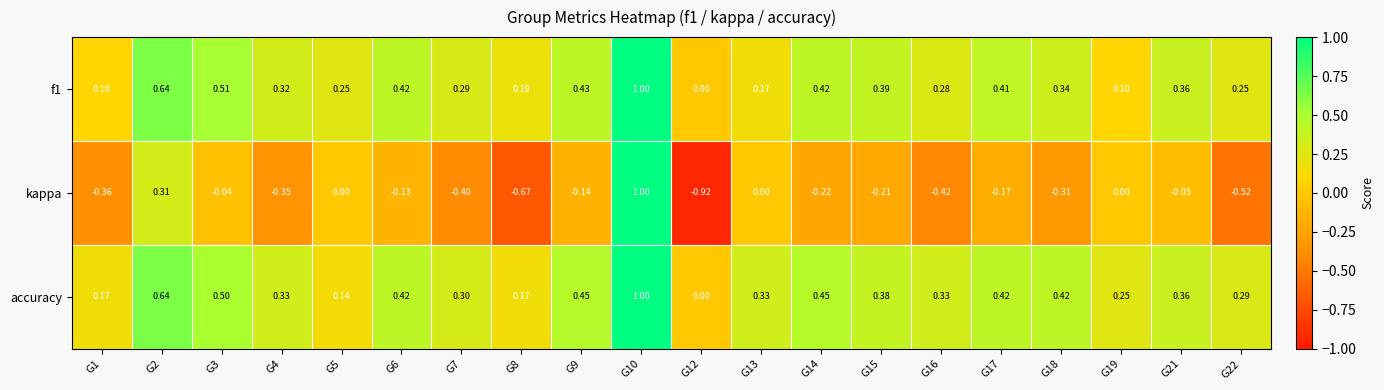

Which series changed the most between G3 and G7?

kappa